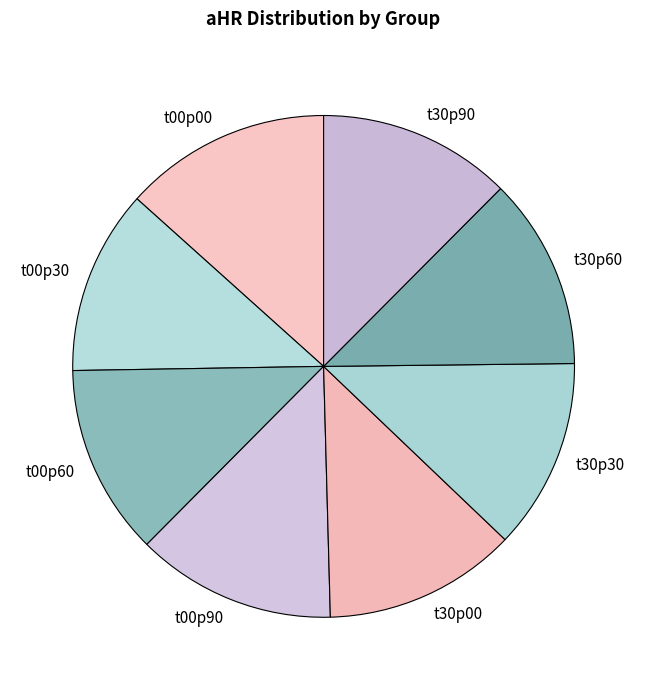

The t00p60 slice represents 12% of the pie. True or false?

True